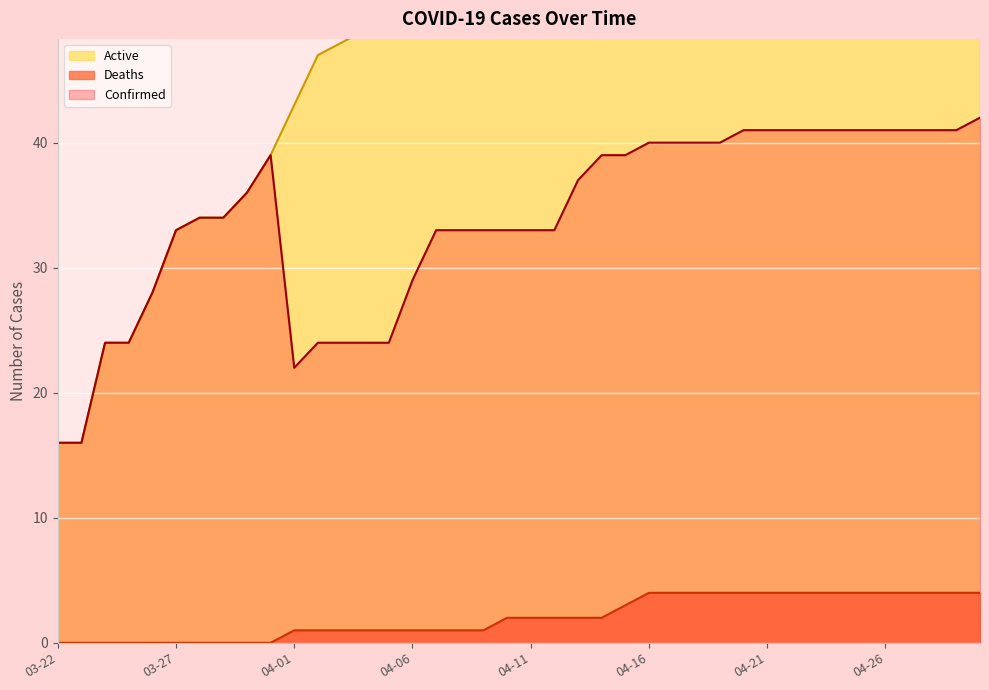

Which label corresponds to the largest value in the chart?

04-30